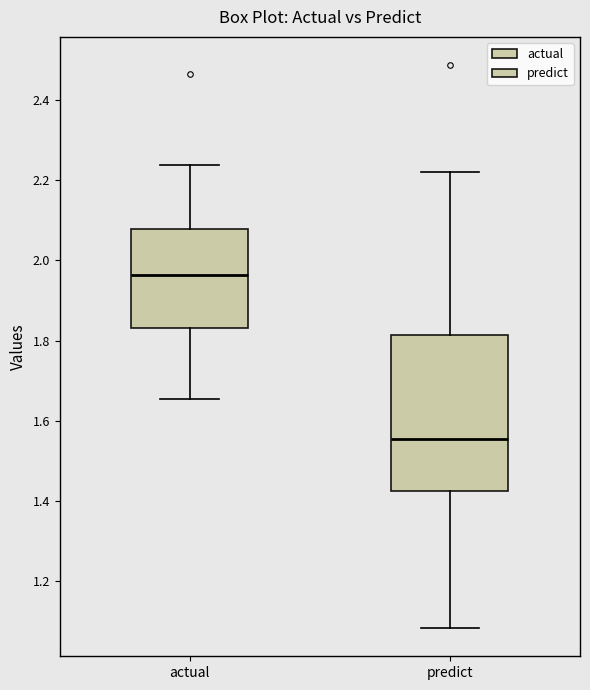

Reading left to right, read every box against the y-axis: the position of its median line, the range the box covers, and the ends of its whiskers. The values are not printed on the chart, so give them approximately, as read against the axis.

actual: median 1.96, box 1.84 to 2.08, whiskers 1.66 to 2.24
predict: median 1.56, box 1.42 to 1.82, whiskers 1.08 to 2.22